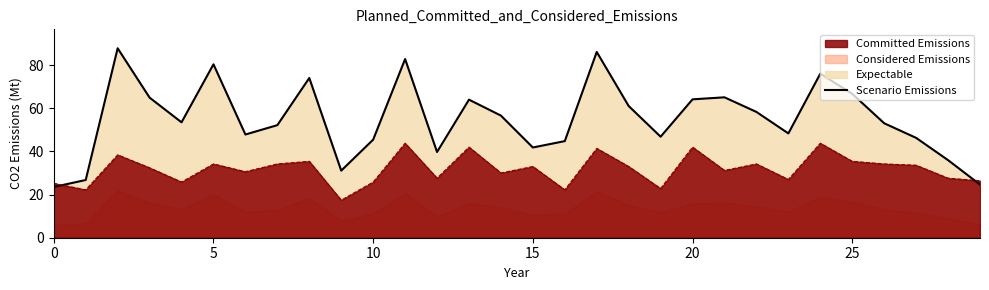

The value at 25 is 34.6. True or false?

False